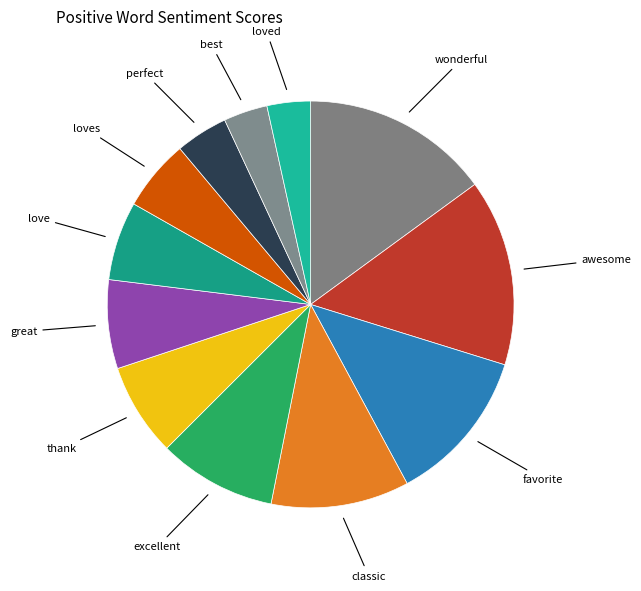

Does any single category account for the majority?

No